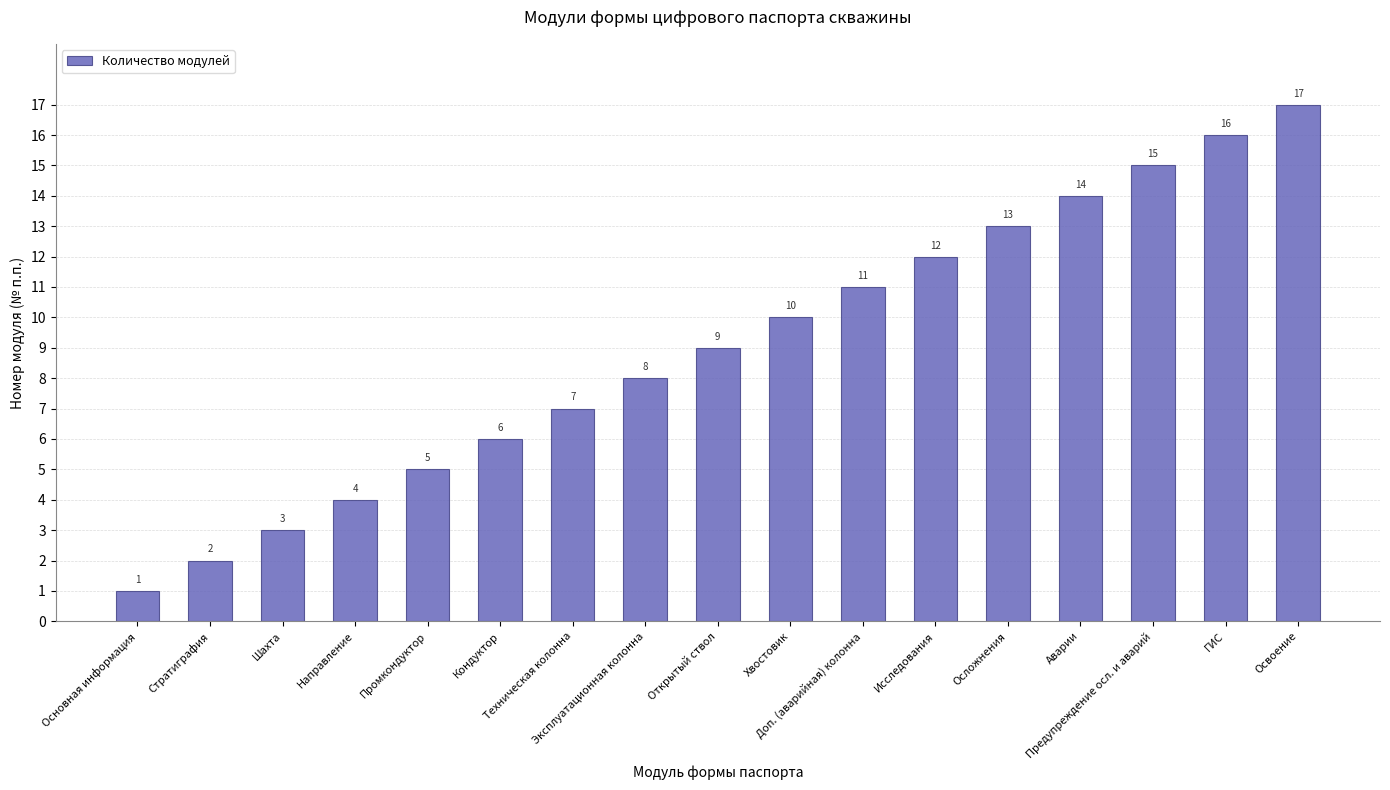

What is the change in value from Осложнения to Предупреждение осл. и аварий?

+2